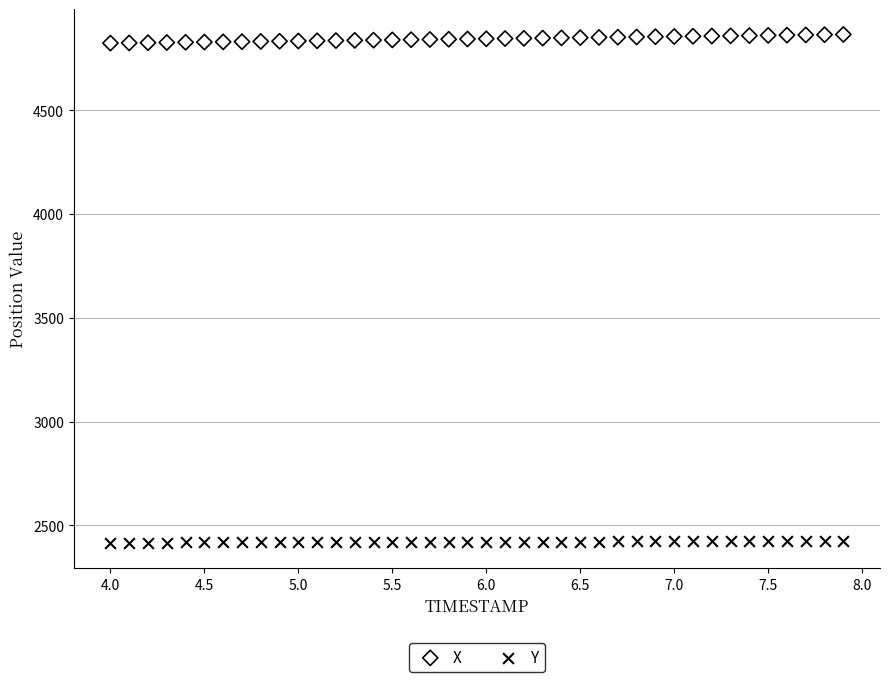

Which series reaches the minimum Y coordinate?

Y